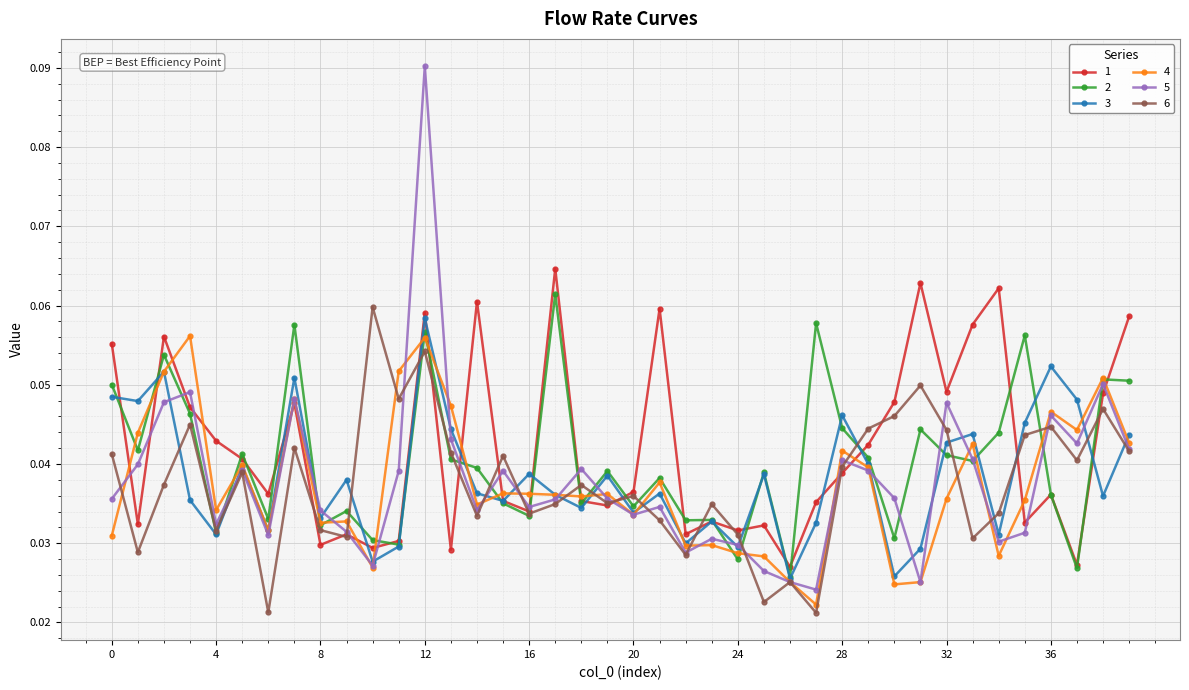

At how many categories does at least one series exceed 0?

40